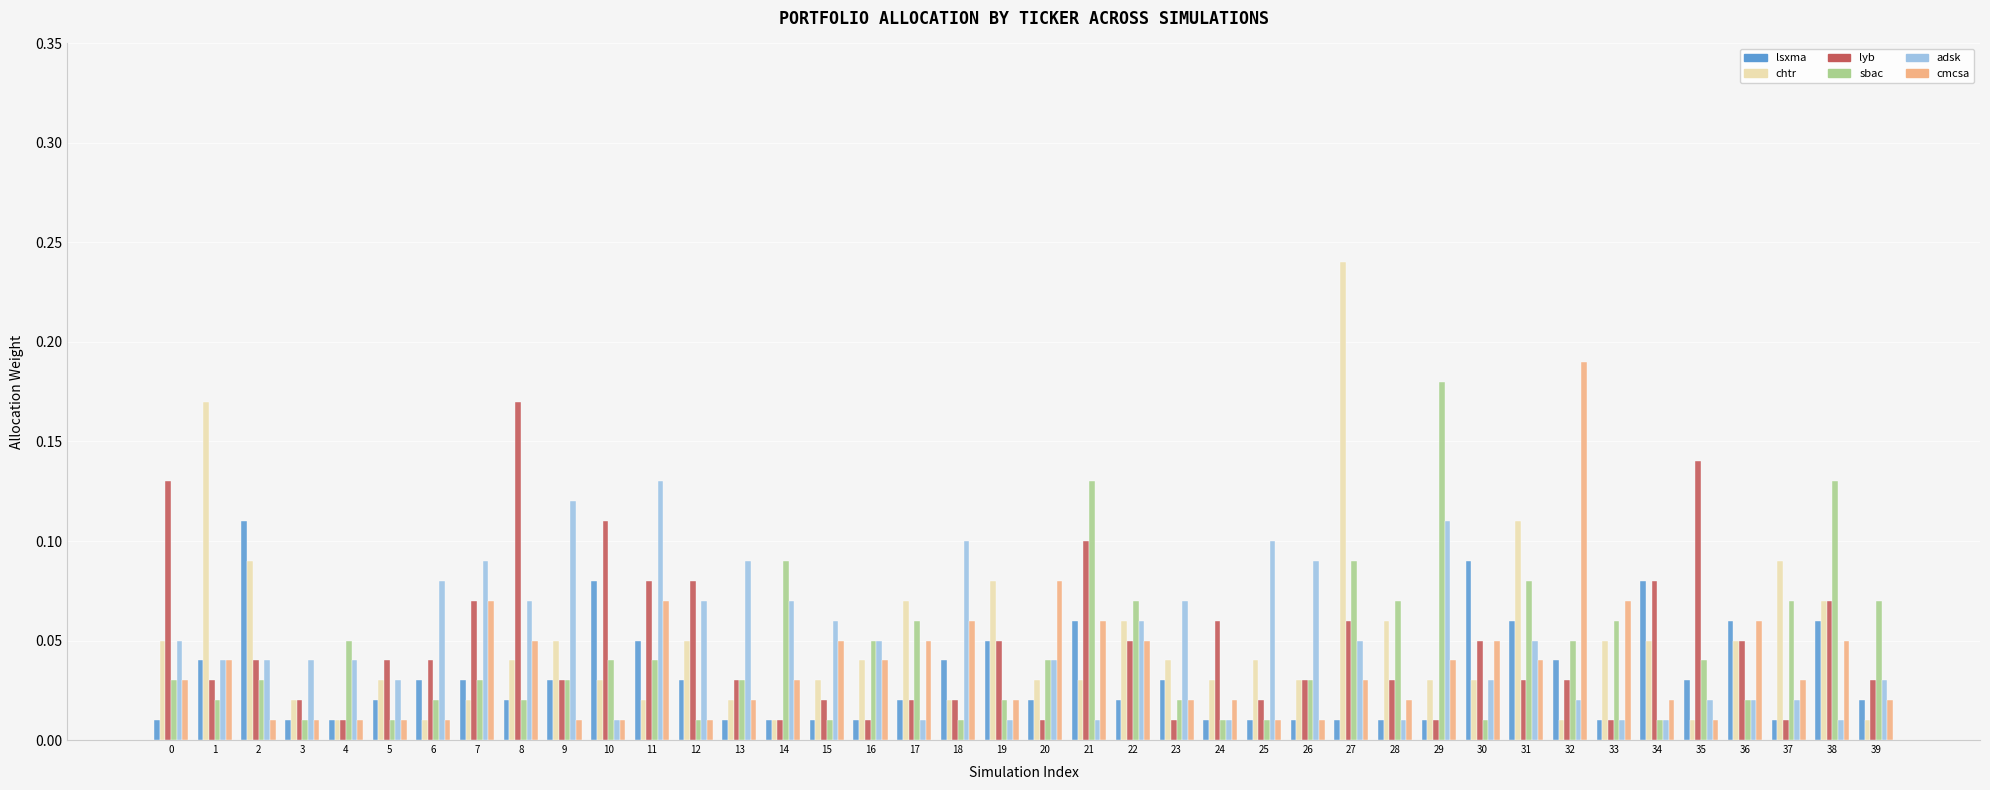

Which series has the largest range (max minus min)?

chtr